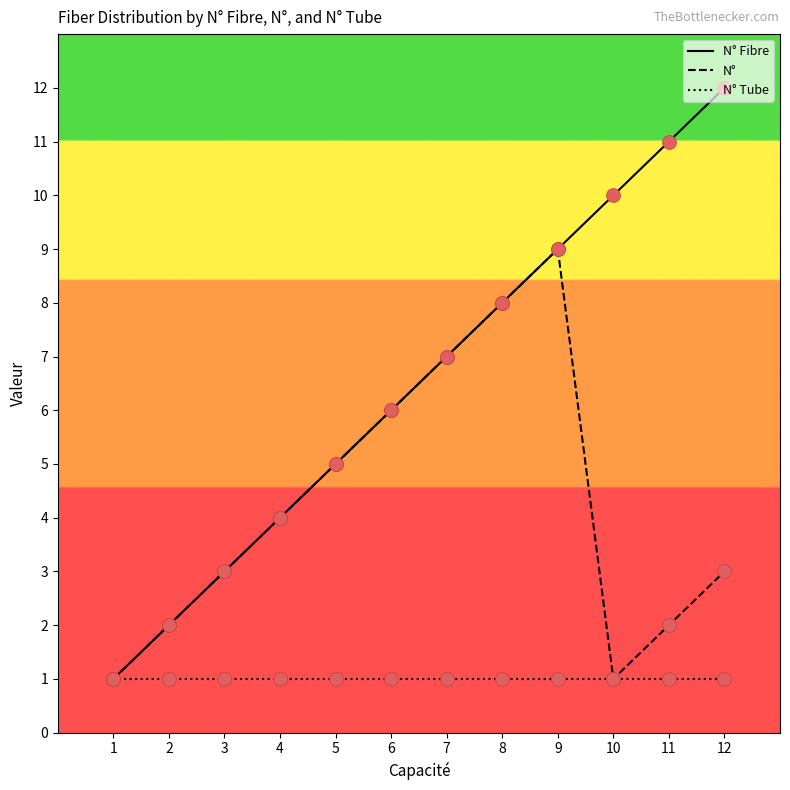

Is the value of N° Fibre at 6 greater than the value of N° Tube at 11?

Yes